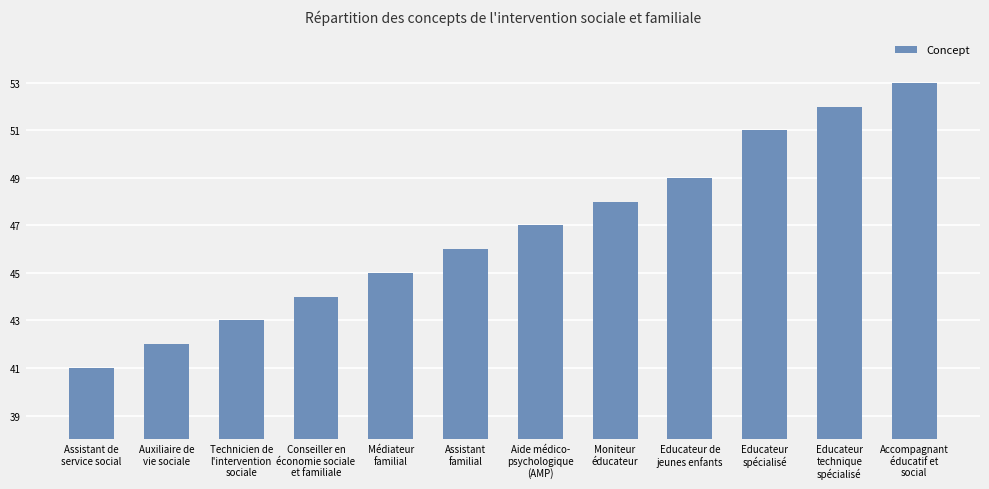

The chart shows a value of 12 at Assistant de
service social. True or false?

False